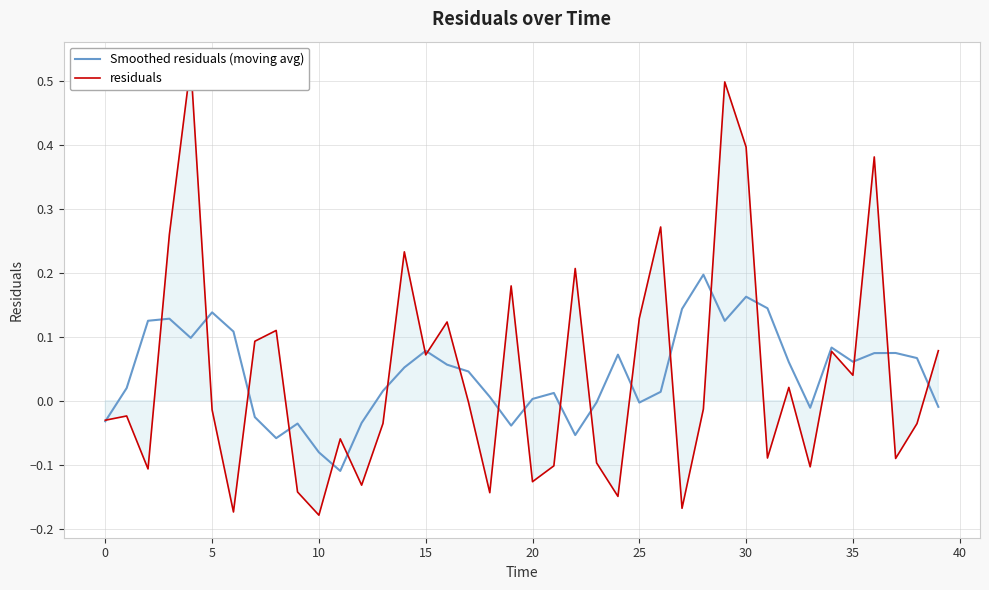

What is the total value across all series at 26?

0.3